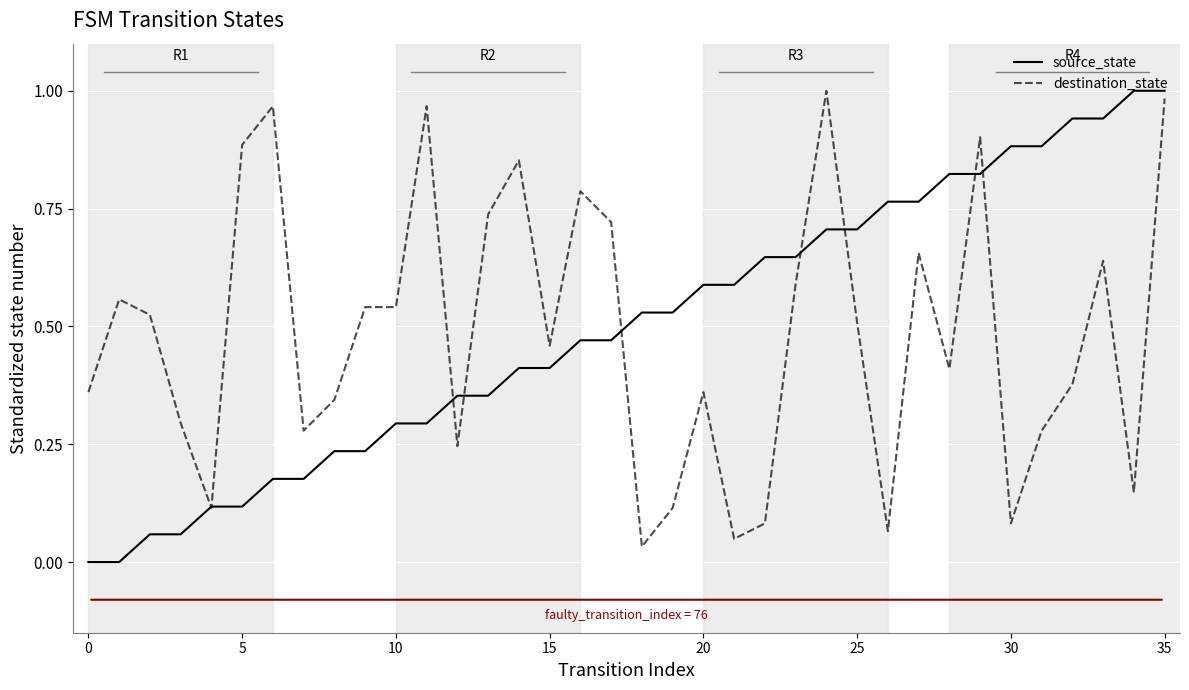

Which series has the largest total across all categories?

source_state